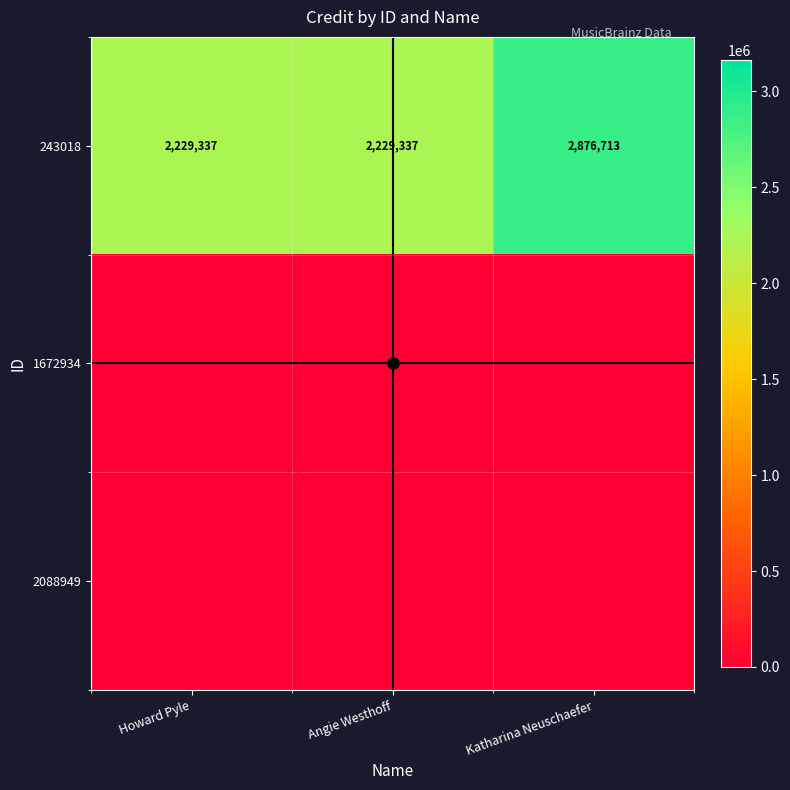

At which label does 2088949 reach its minimum?

Howard Pyle